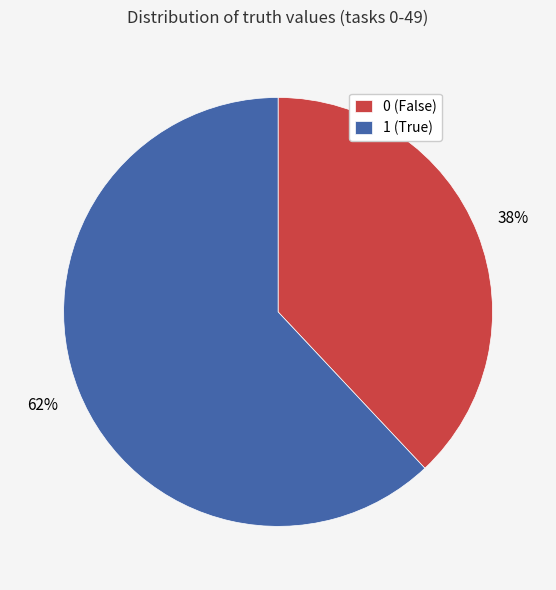

Does any single category account for the majority?

Yes